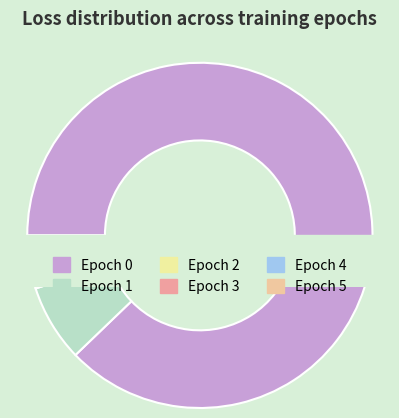

Rank the categories by value from highest to lowest.

0, 1, 5, 2, 3, 4